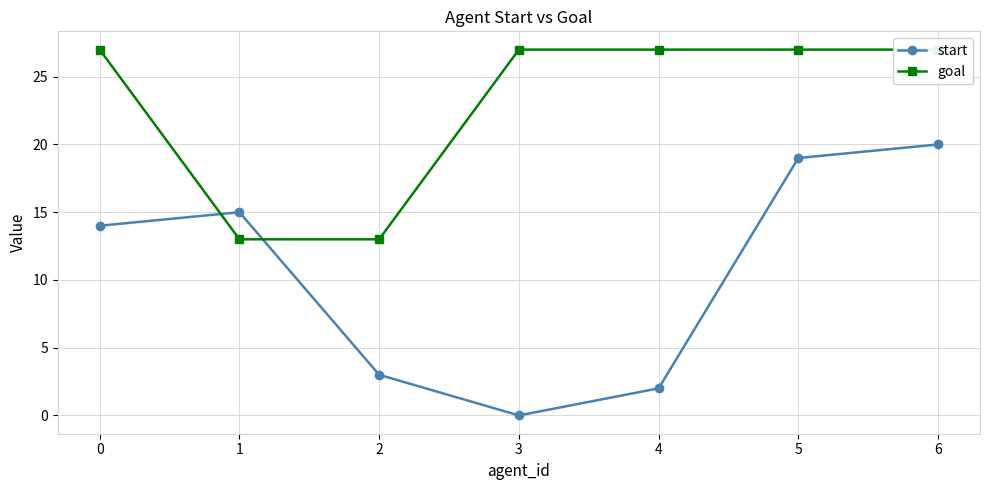

What is the highest value of the start series?

20